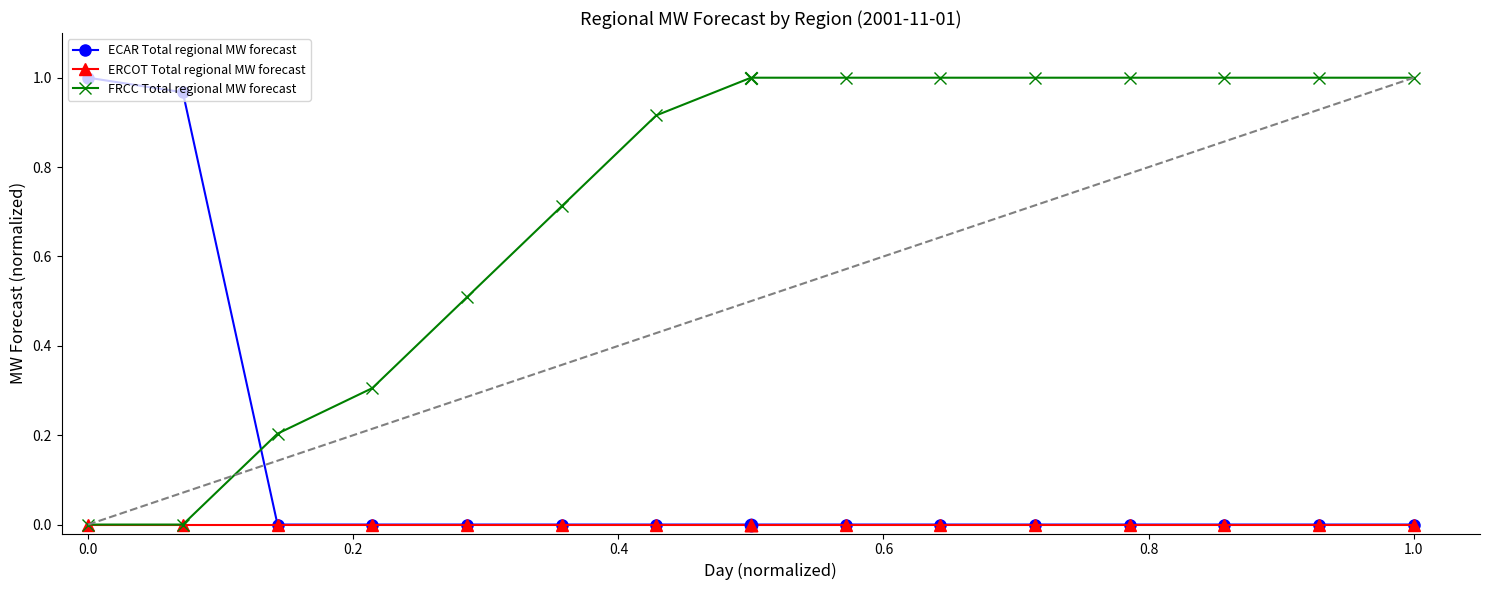

Which series has the largest total across all categories?

FRCC Total regional MW forecast